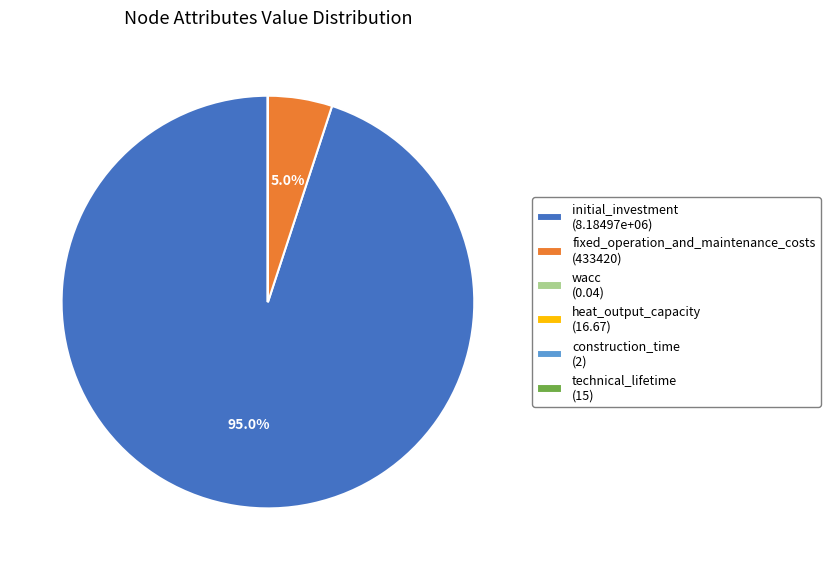

Is there a majority slice in this chart?

Yes